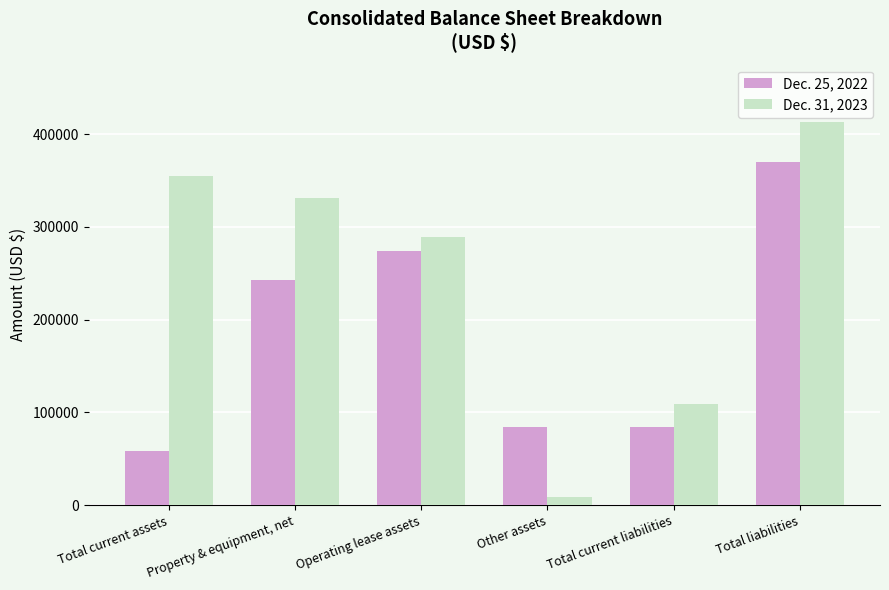

How many data points in Dec. 31, 2023 are less than 330730?

3